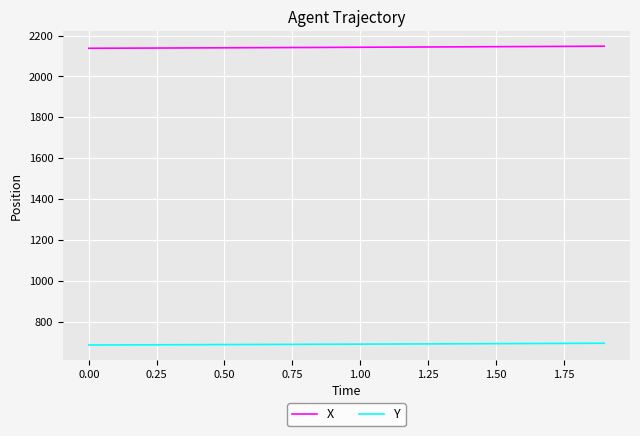

List the series in order of their overall mean, lowest first.

Y, X